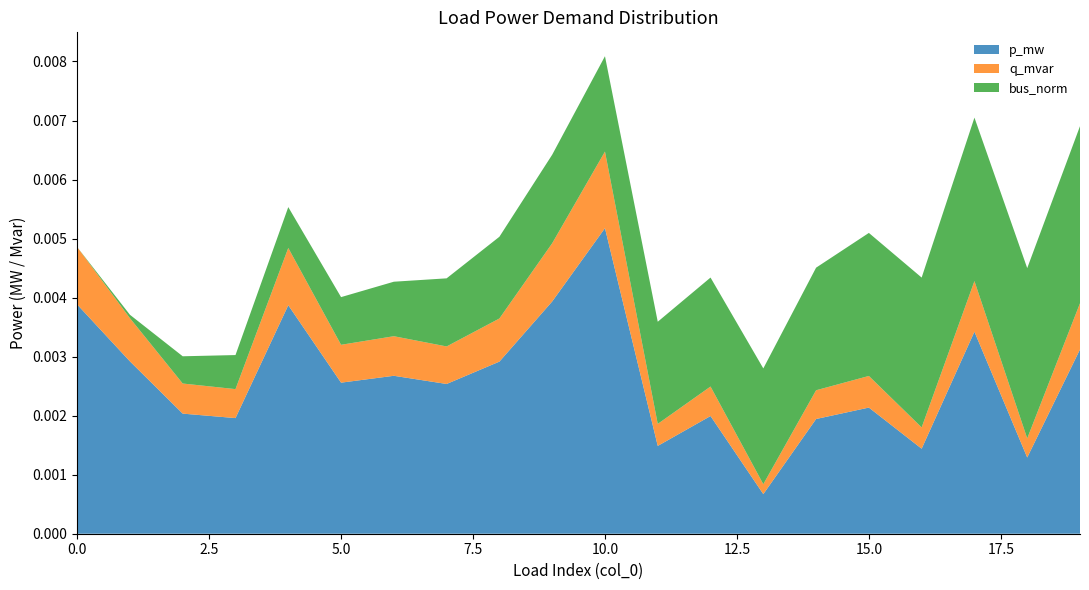

At which label does p_mw reach its peak?

10.0